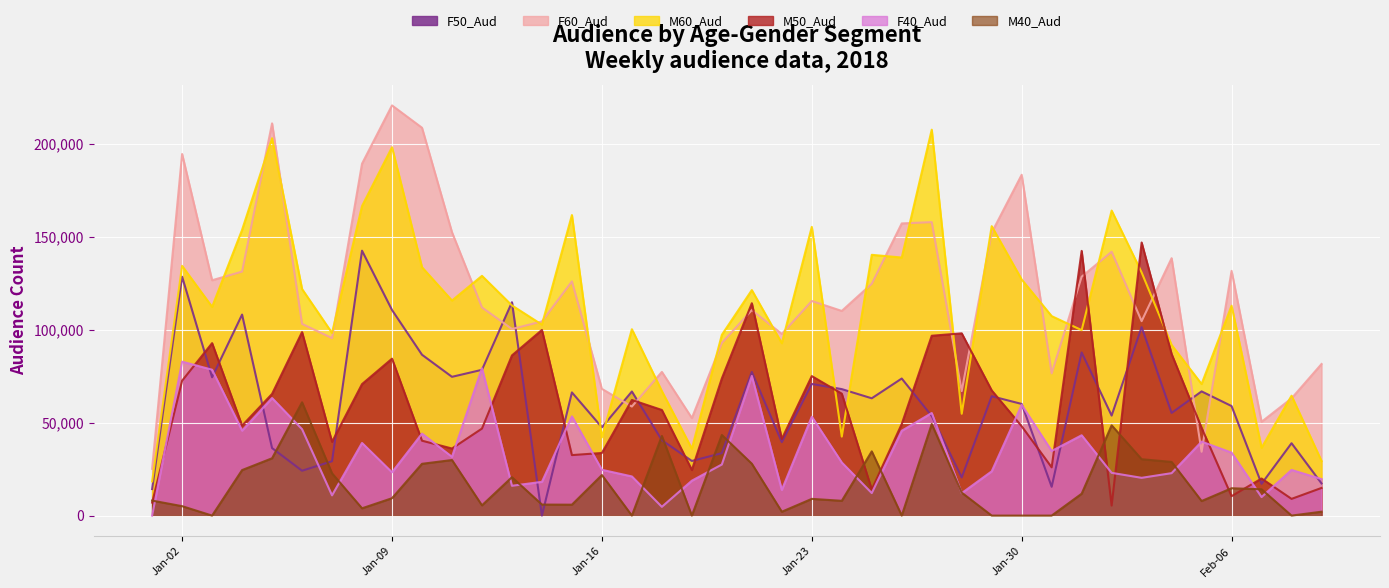

Is the value of M50_Aud at 2018-02-19 greater than the value of F60_Aud at 2018-01-08?

No